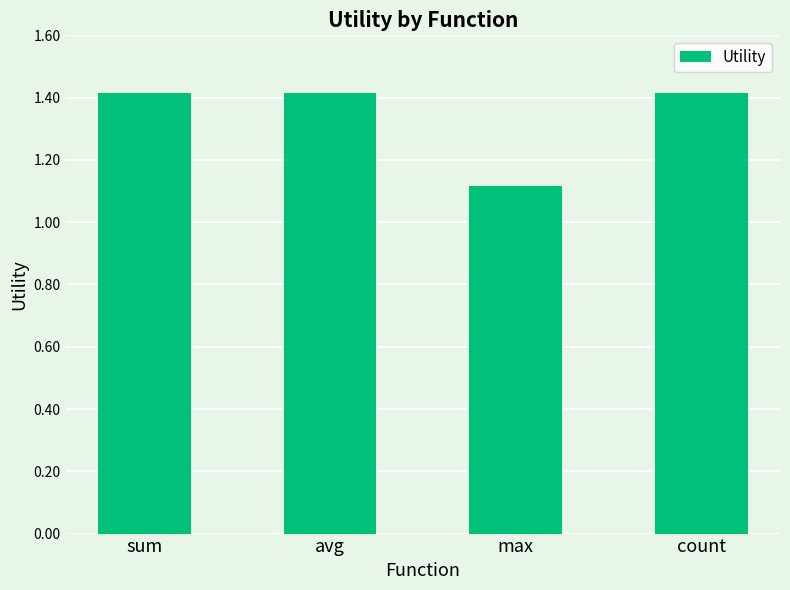

What is the difference between the second highest and minimum values?

0.3